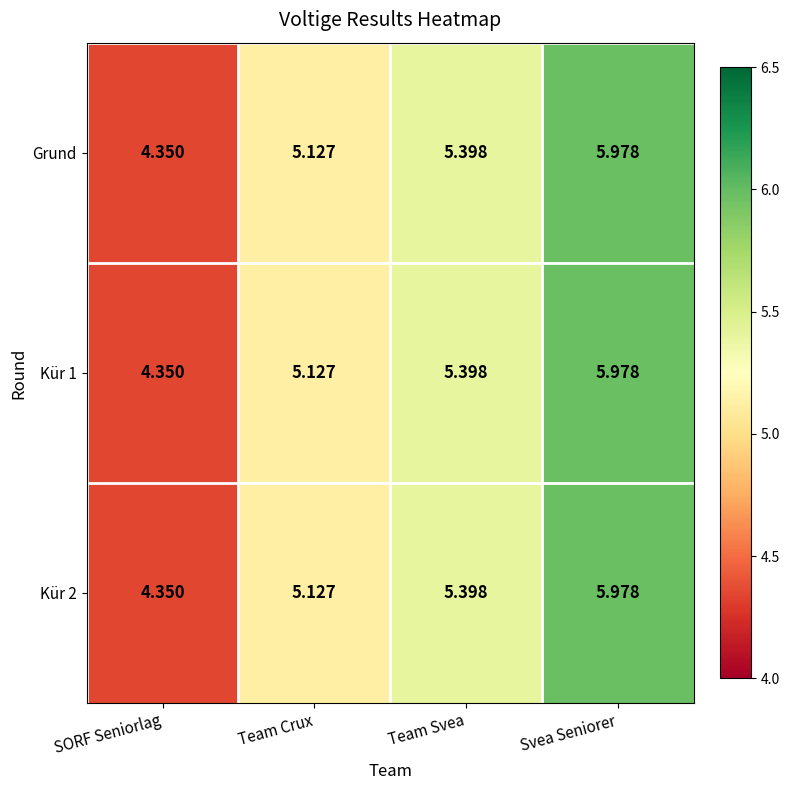

At which category is the sum across all series the highest?

Svea Seniorer